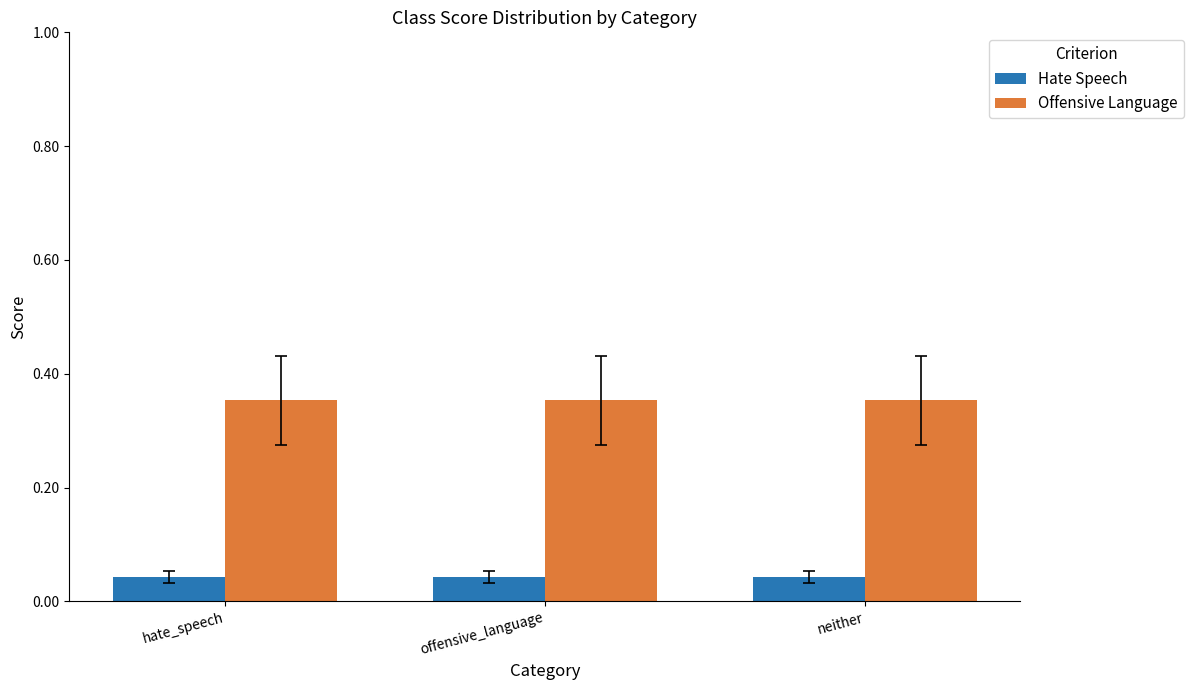

Which series has the largest total across all categories?

Offensive Language